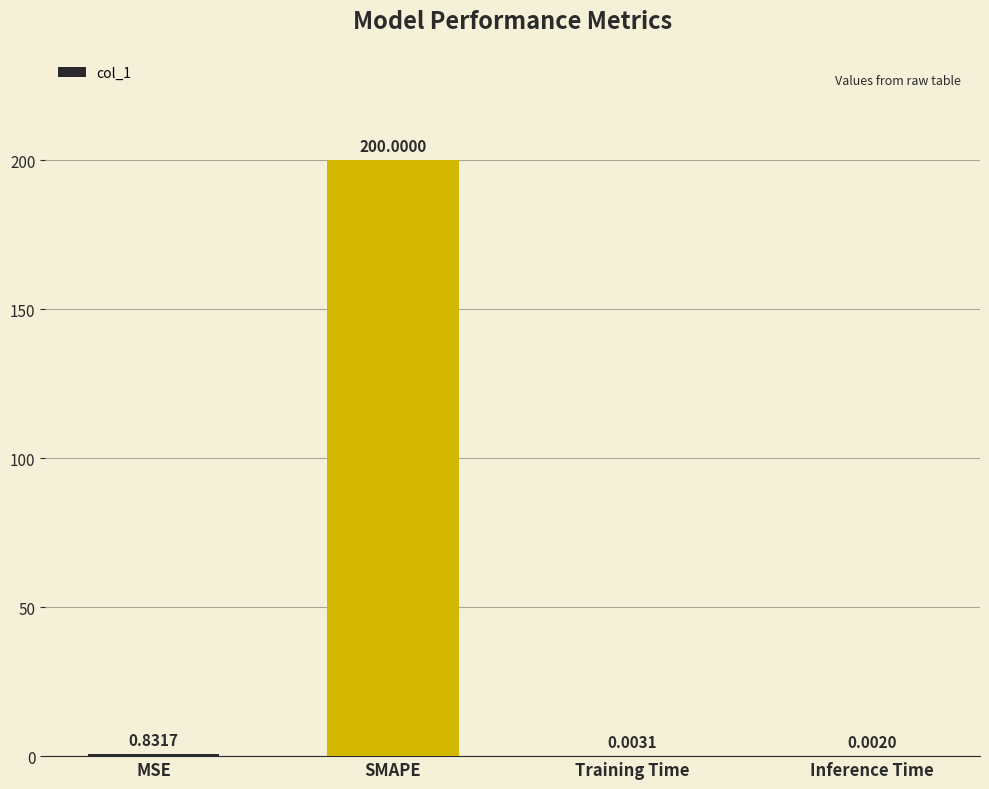

Which category has the highest value across all series?

SMAPE